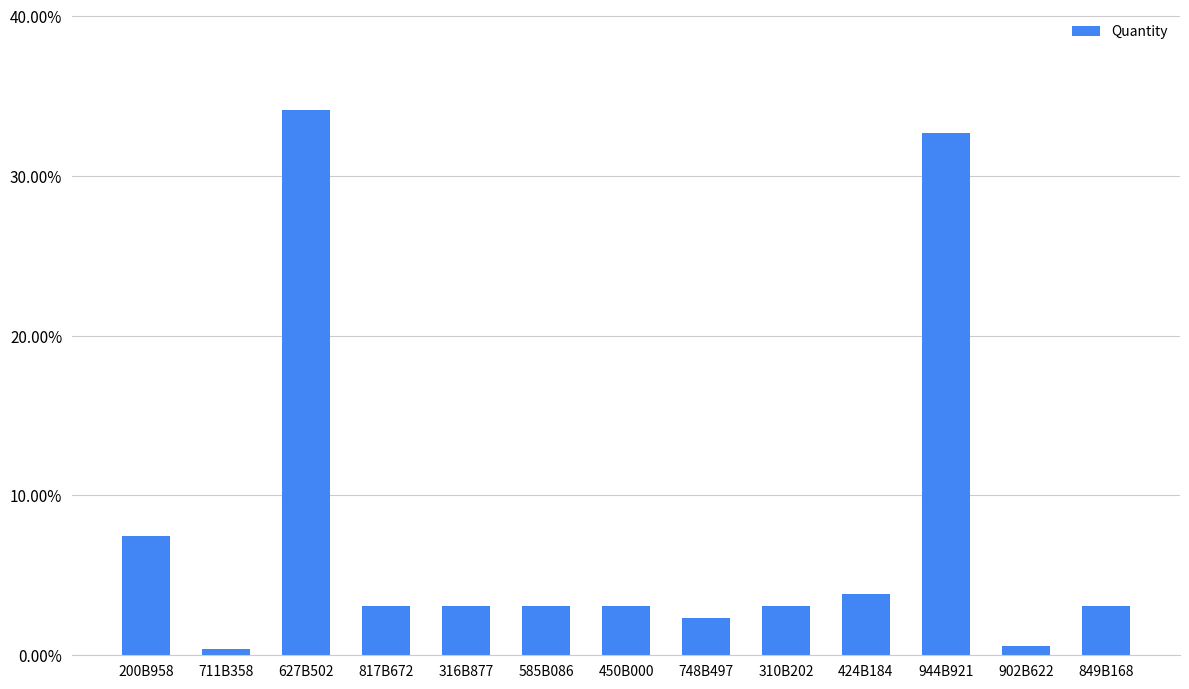

Which has a higher value, 450B000 or 711B358?

450B000